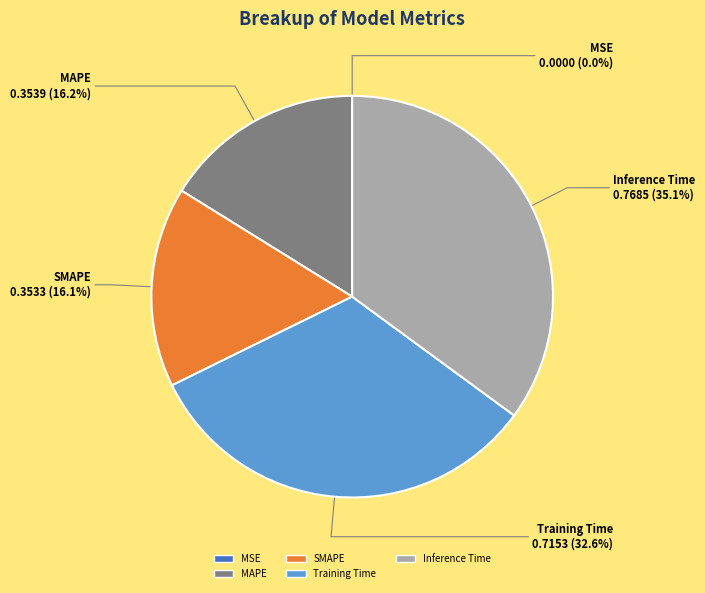

Which category has the biggest portion of the pie?

Inference Time